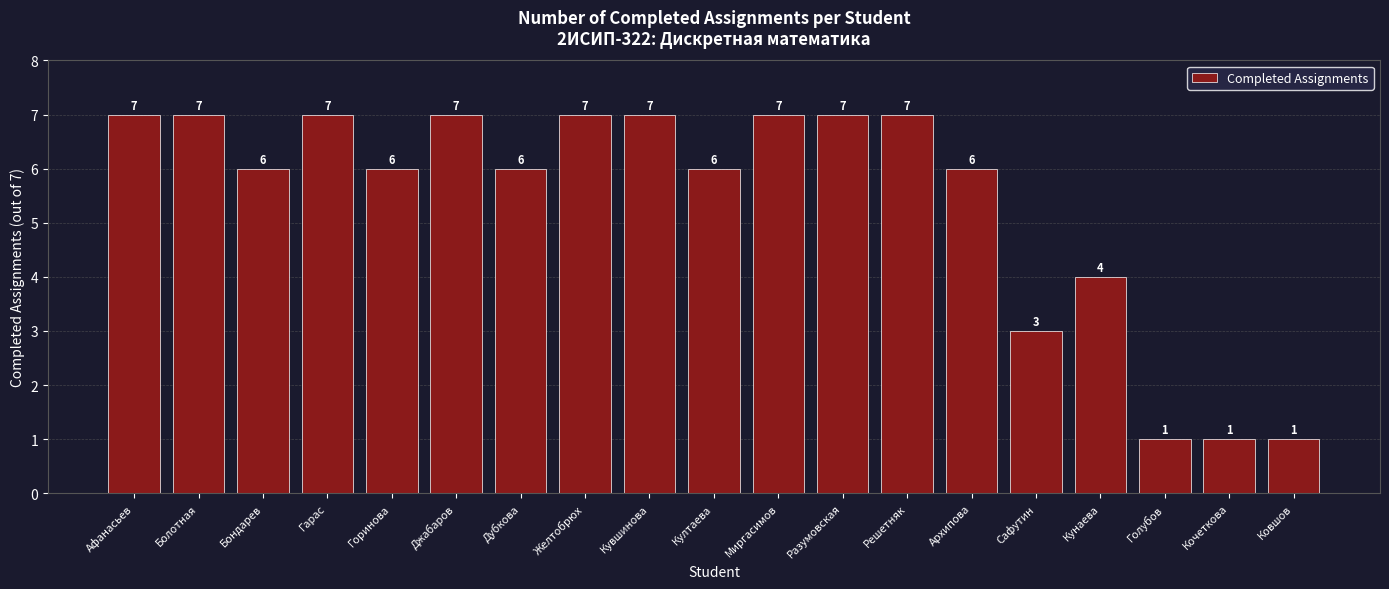

How many values are below 6?

5